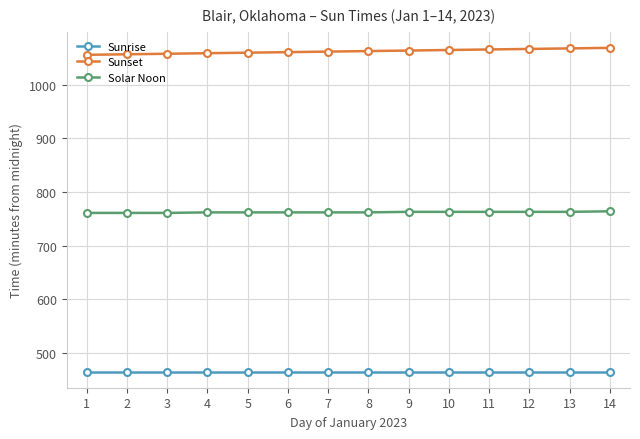

List the series in order of their overall mean, highest first.

Sunset, Solar Noon, Sunrise